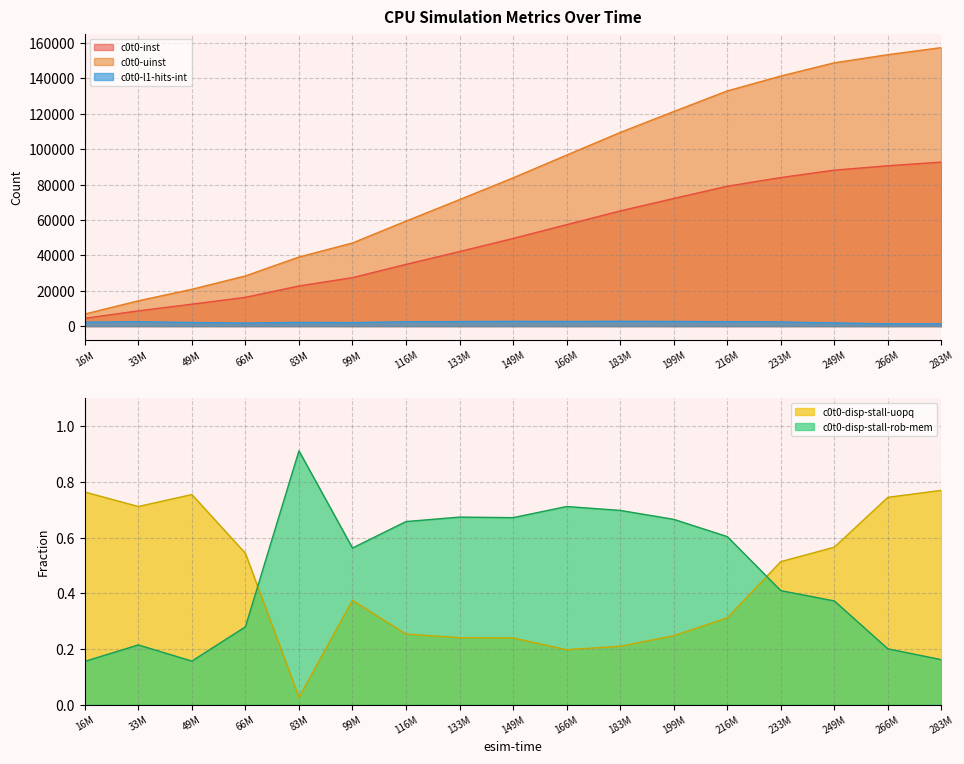

True or false: c0t0-disp-stall-uopq and c0t0-inst intersect in this chart.

False